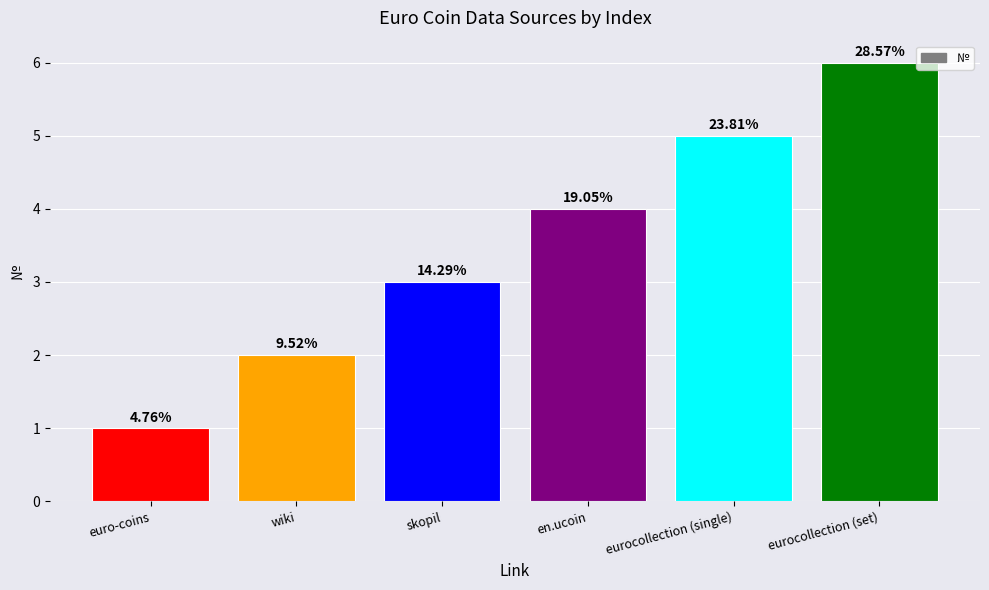

At which category does the chart reach its minimum across all series?

euro-coins